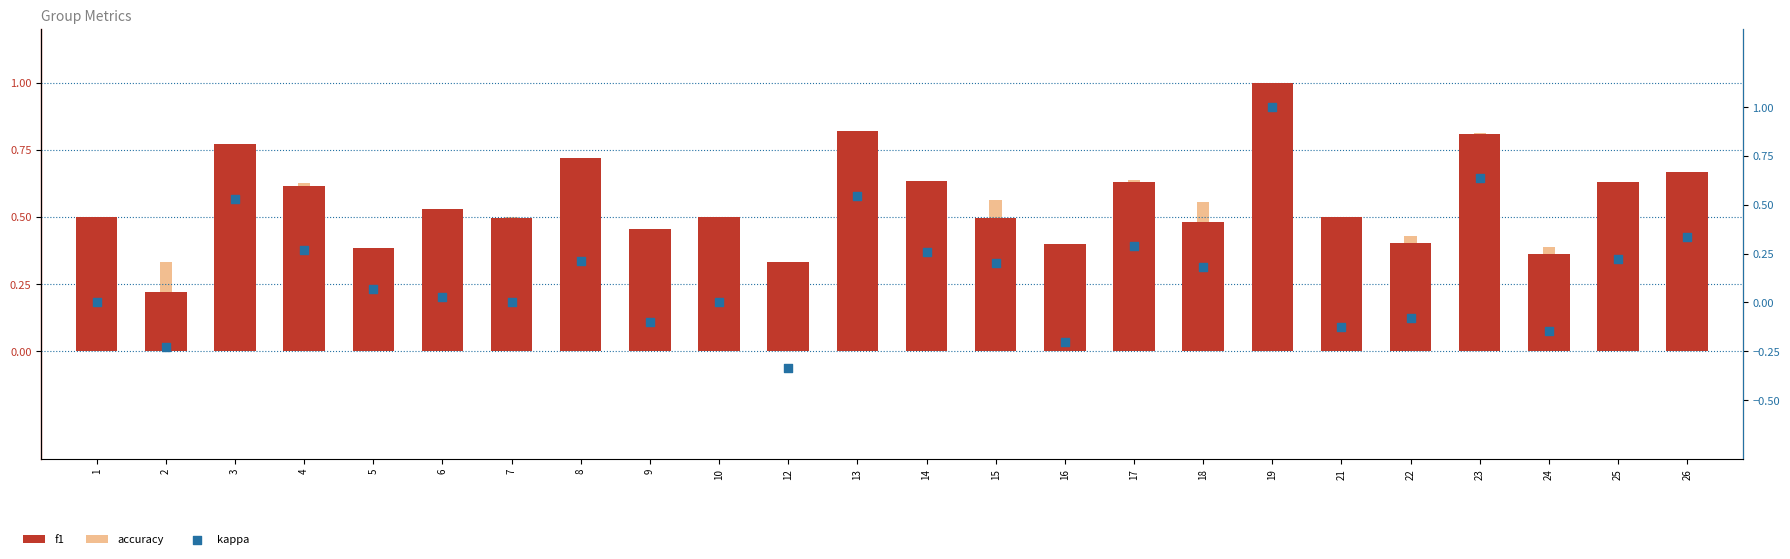

At which category is the sum across all series the highest?

19